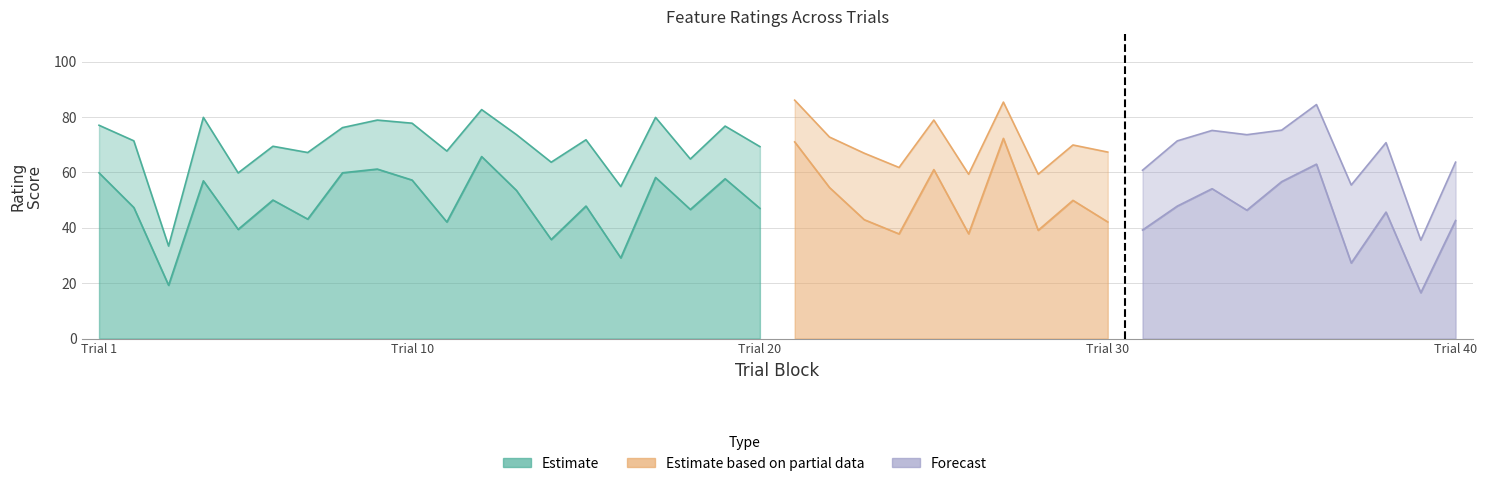

Which category has the highest value in the conceptual series?

27